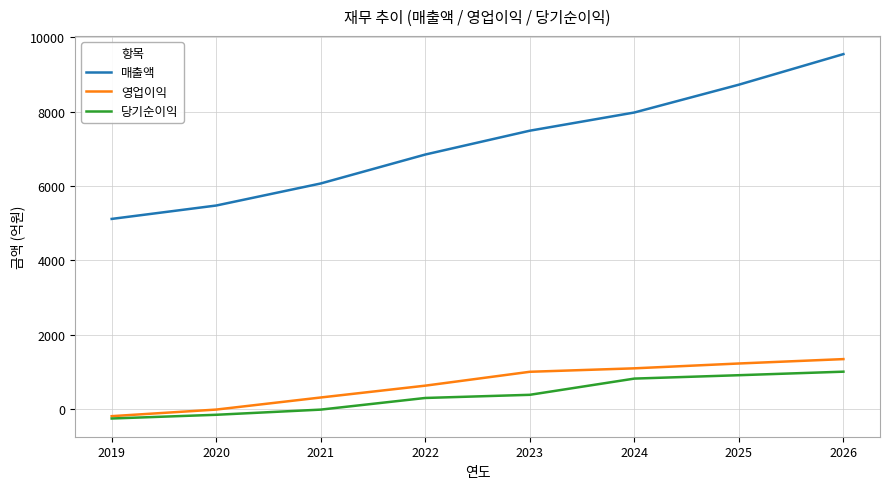

At which category is the sum across all series the highest?

2026